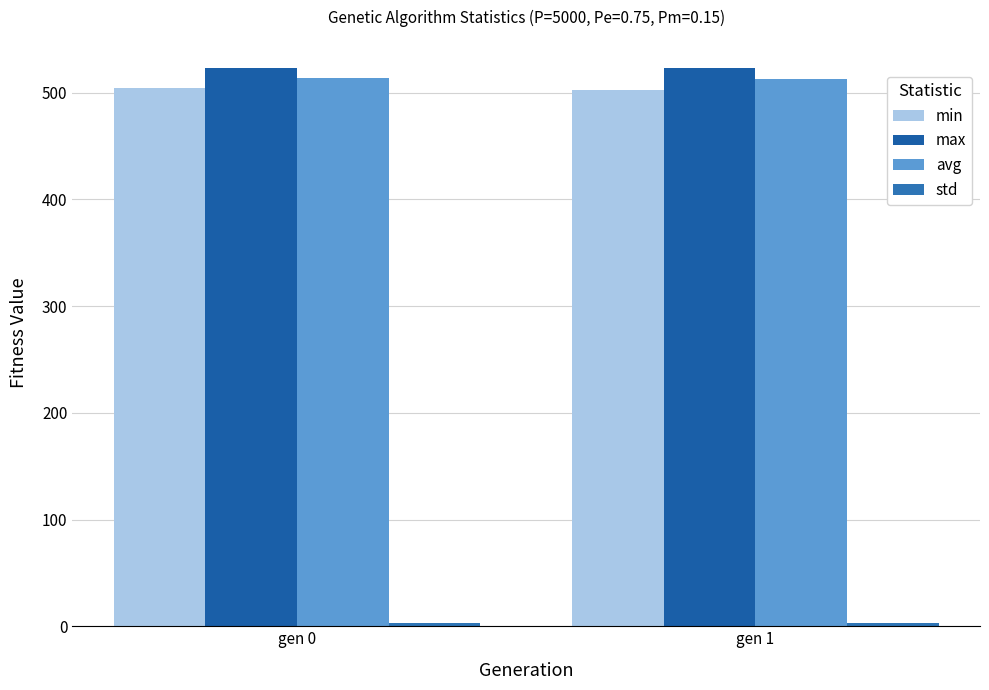

What is the sum of all max values?

1046.3